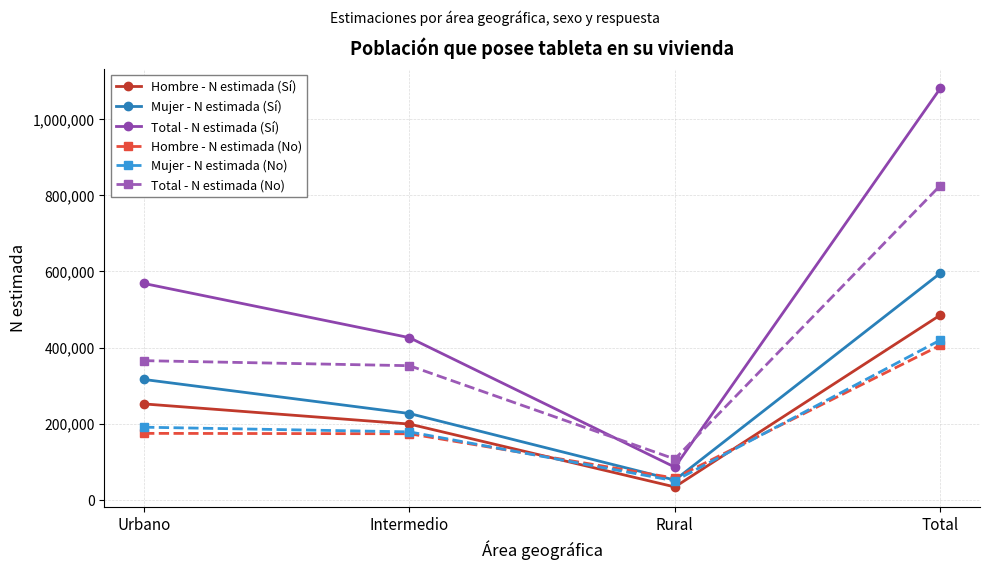

What is the greatest value displayed?

1080564